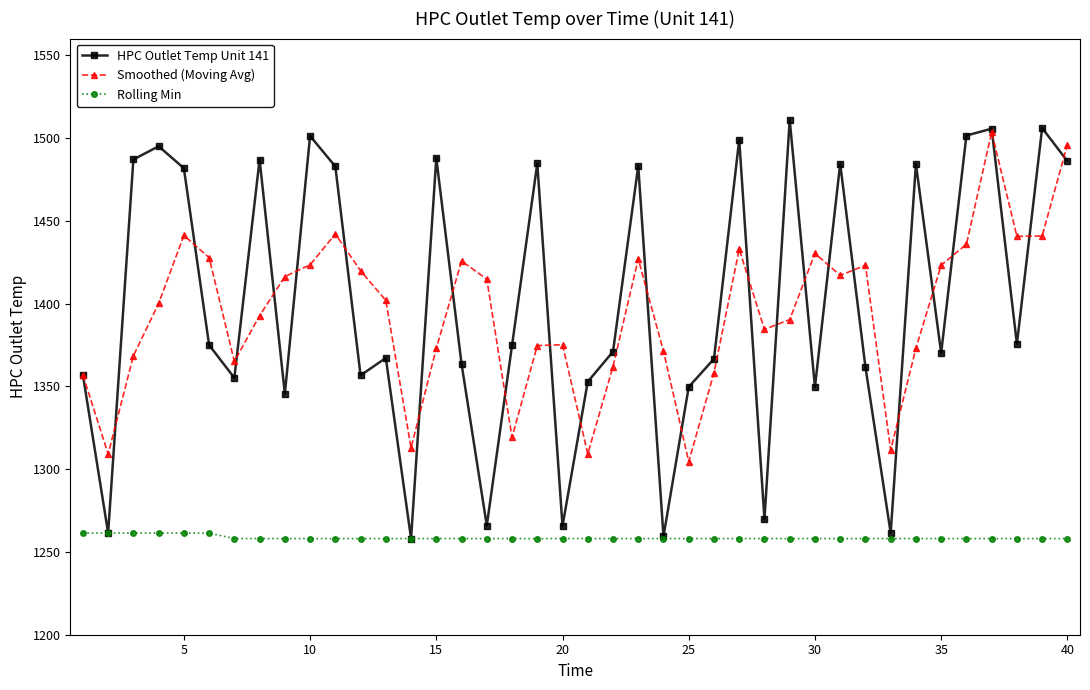

Which series has the largest total across all categories?

HPC Outlet Temp Unit 141